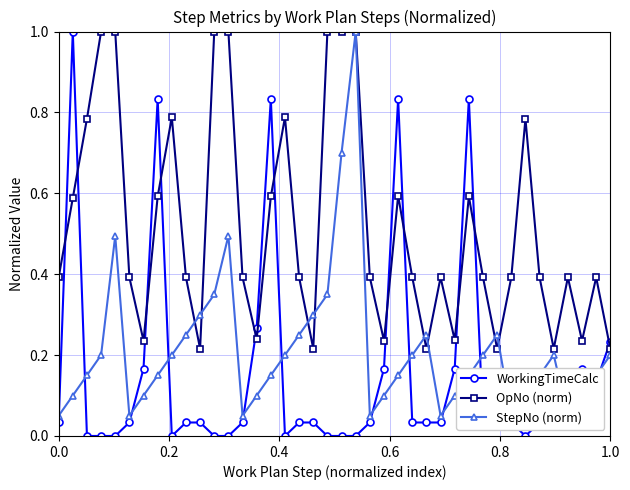

What is the highest value of the OpNo (norm) series?

1.0